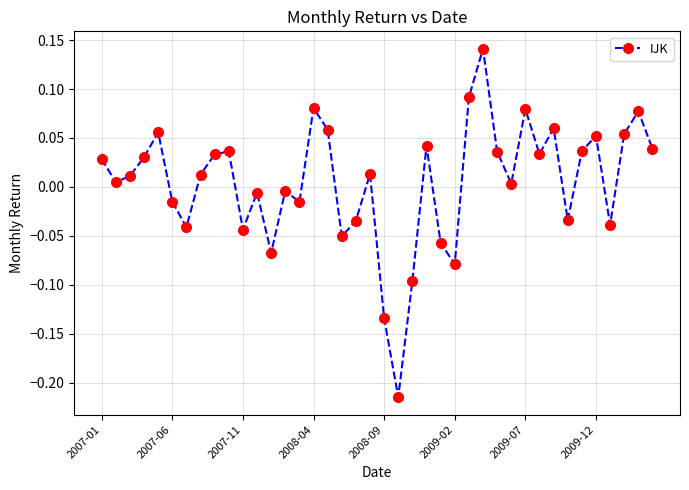

What is the difference between the second highest and minimum values?

0.3